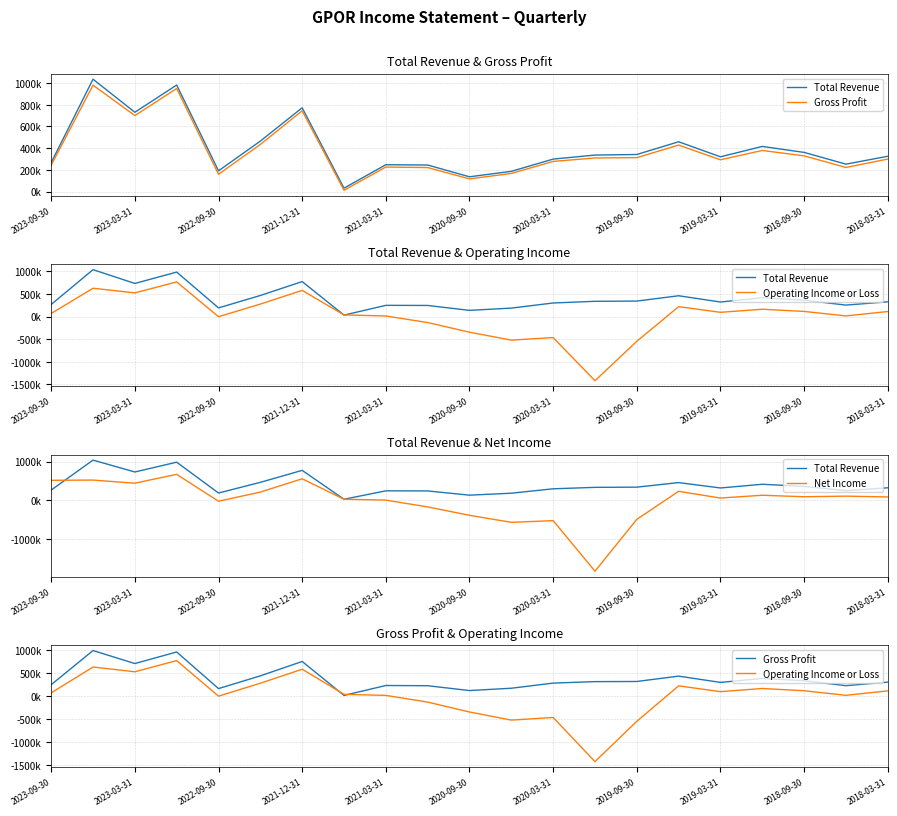

What is the smallest value displayed?

-1814800